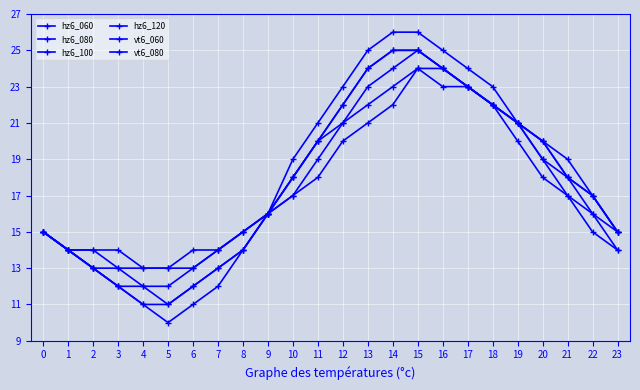

What is the sum of all vt6_060 values?

427